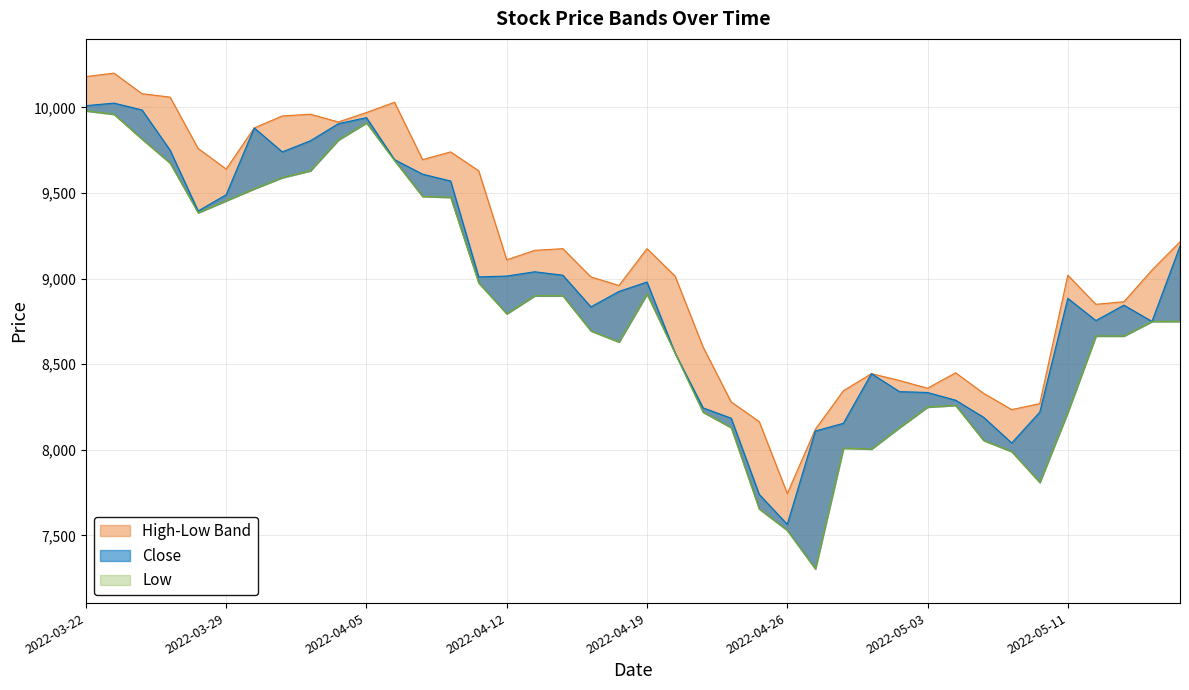

How many data points in Close are less than 8980?

20